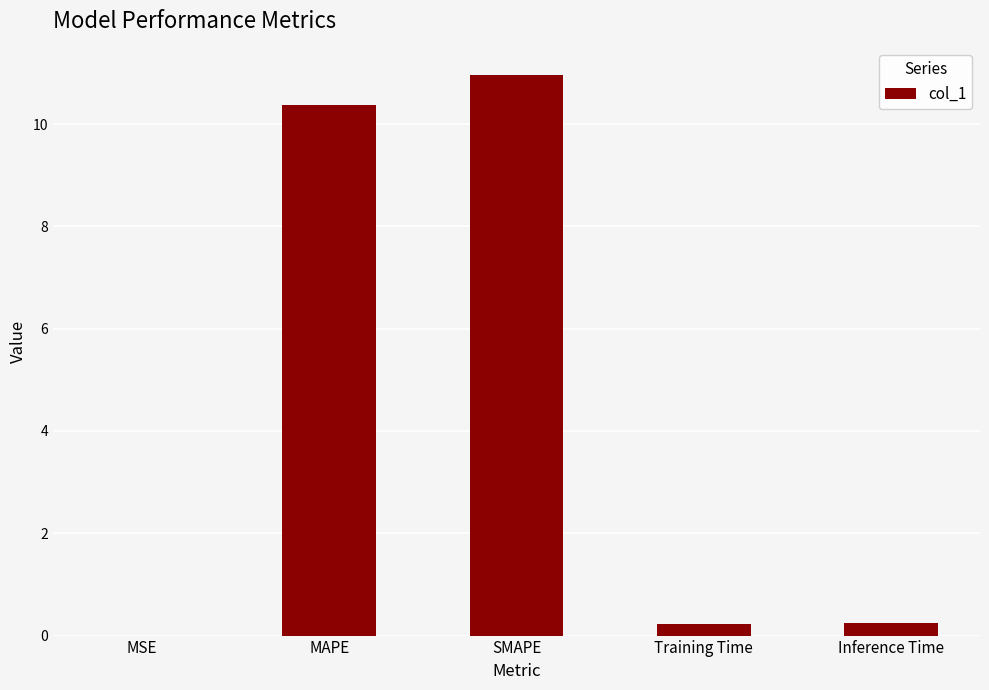

What is the change in value from SMAPE to Training Time?

-10.7